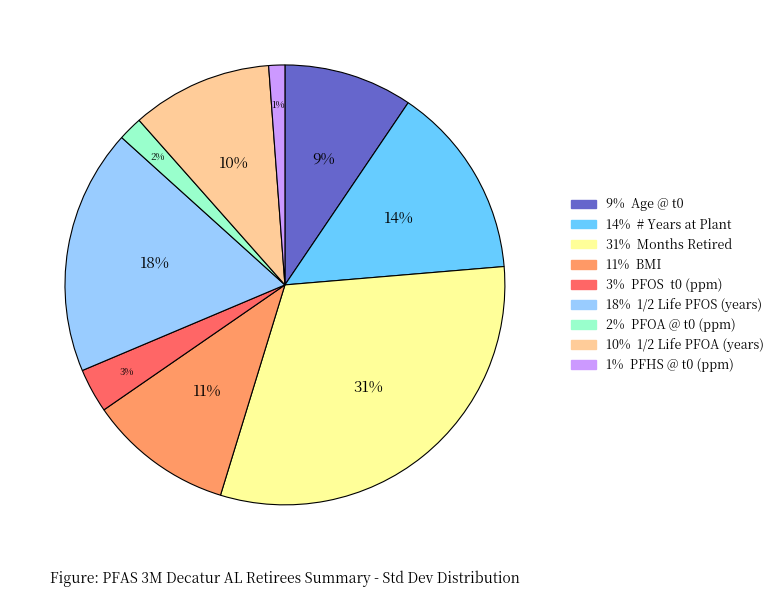

Is there a majority slice in this chart?

No